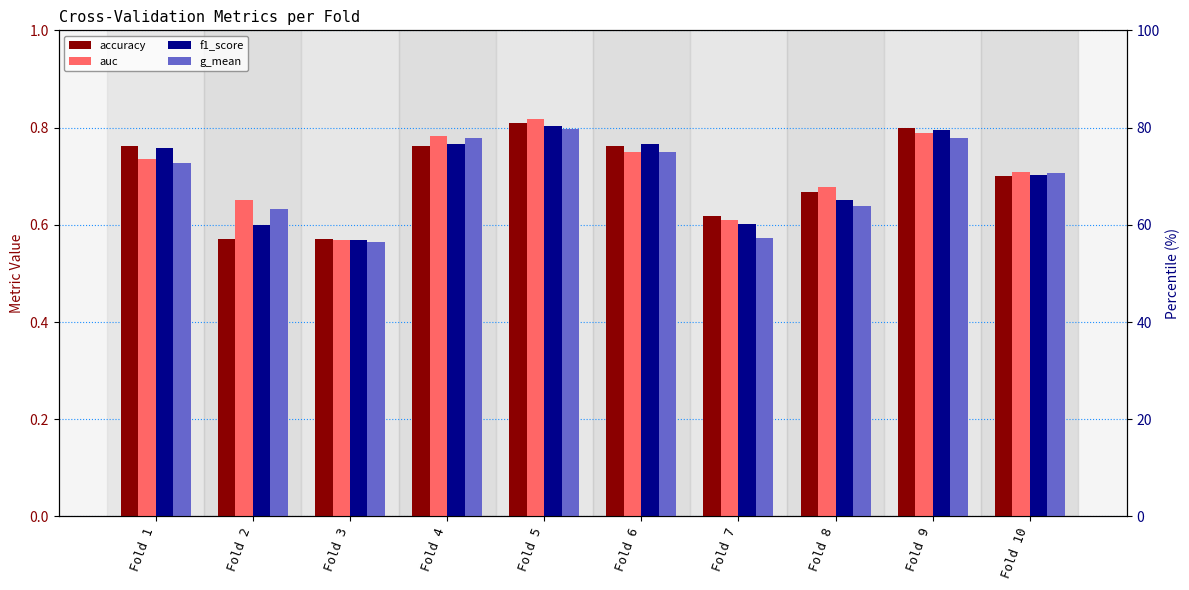

Which series has the largest total across all categories?

auc